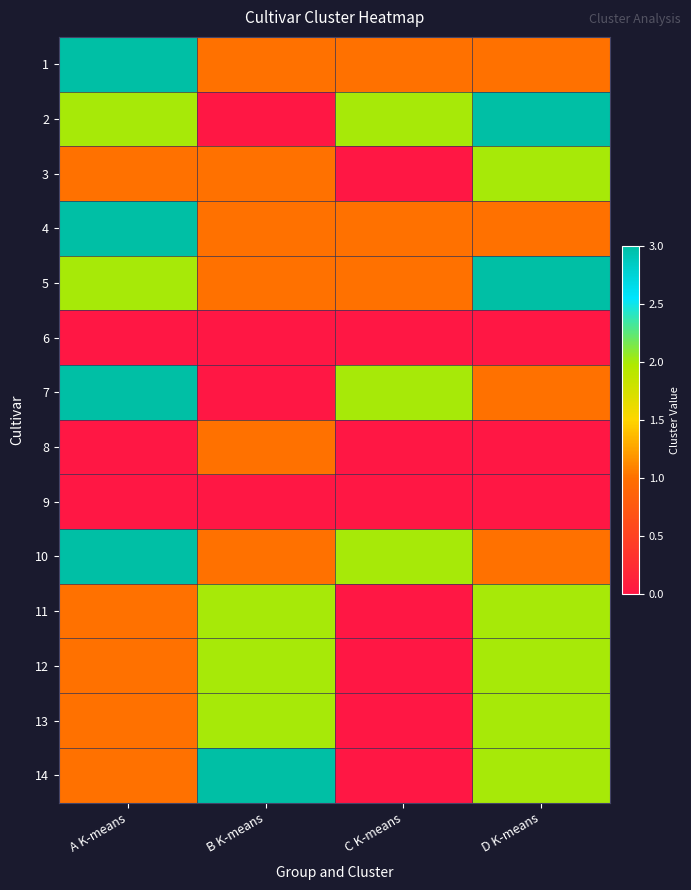

Which has a higher value, C K-means or B K-means?

C K-means